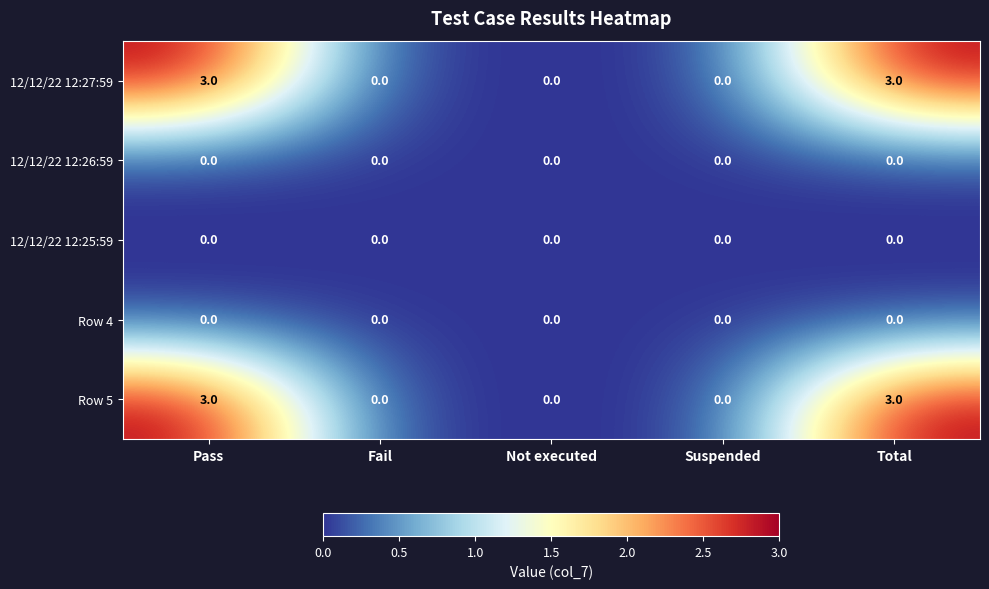

True or false: Row 5 has a value of 4 at Pass.

False